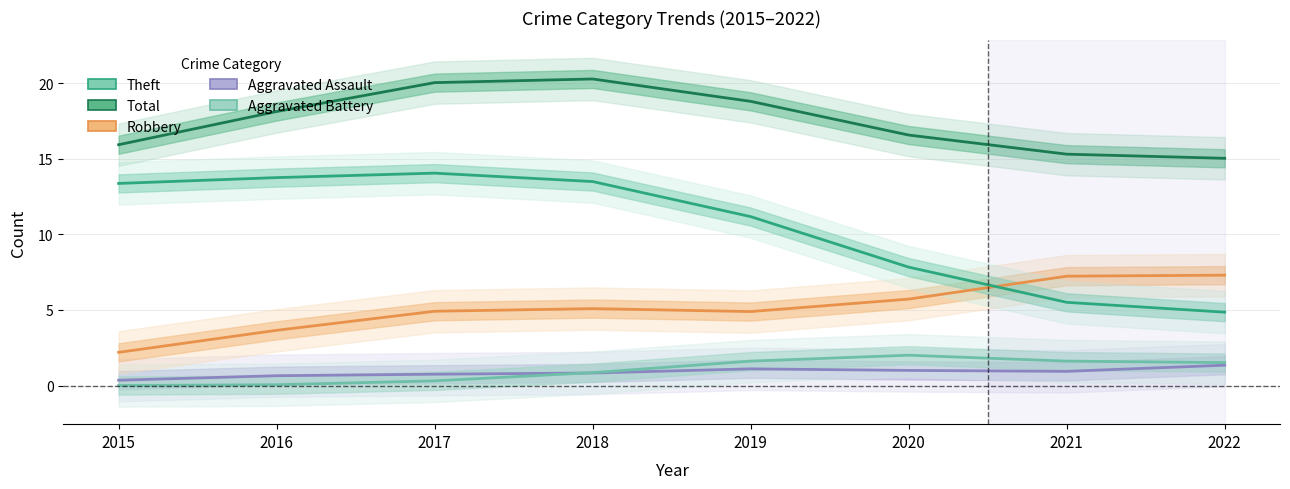

The Total series shows 18.8 at 2019. True or false?

True